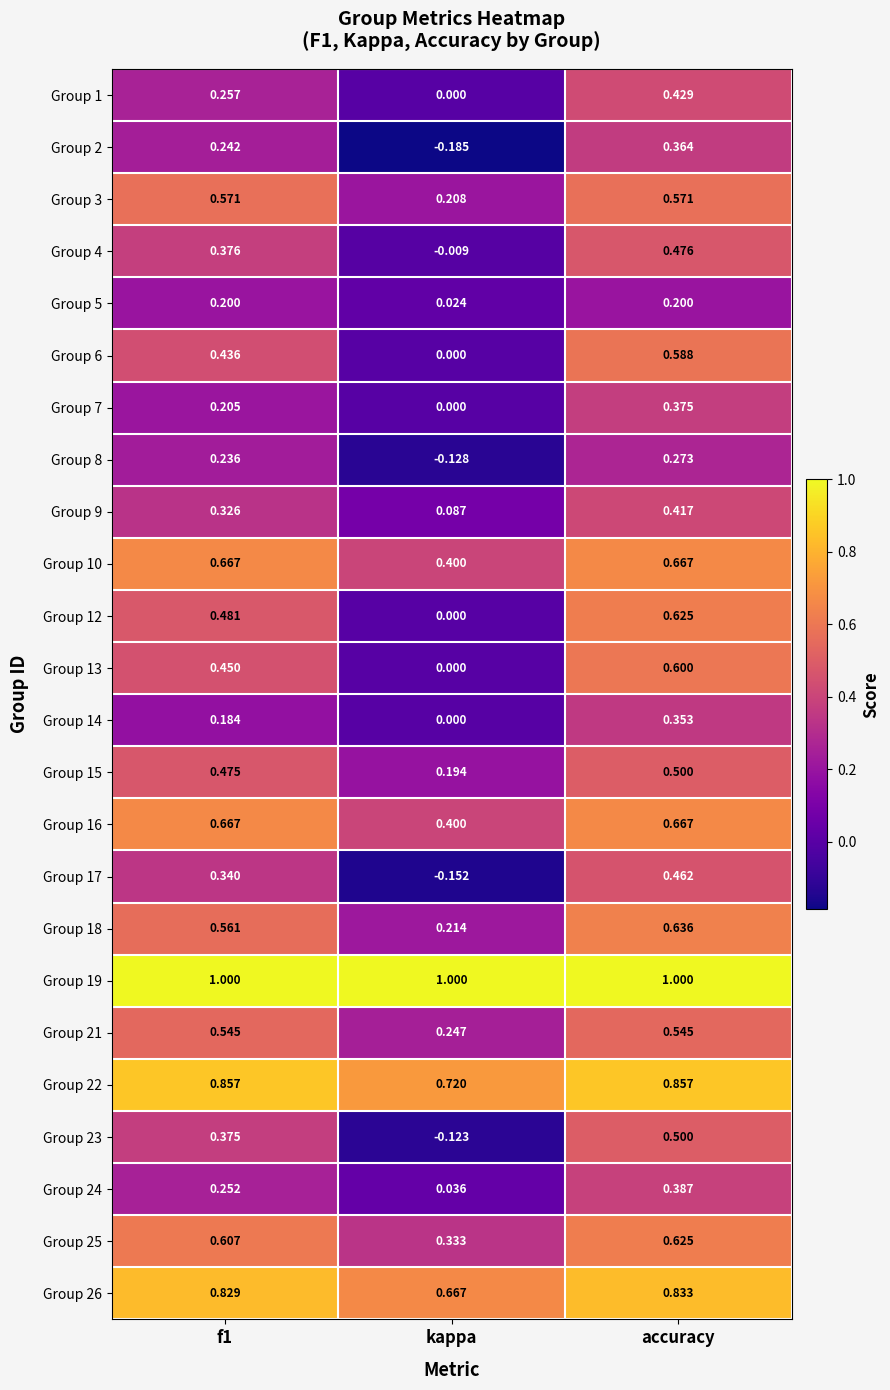

At which category is the sum across all series the highest?

accuracy